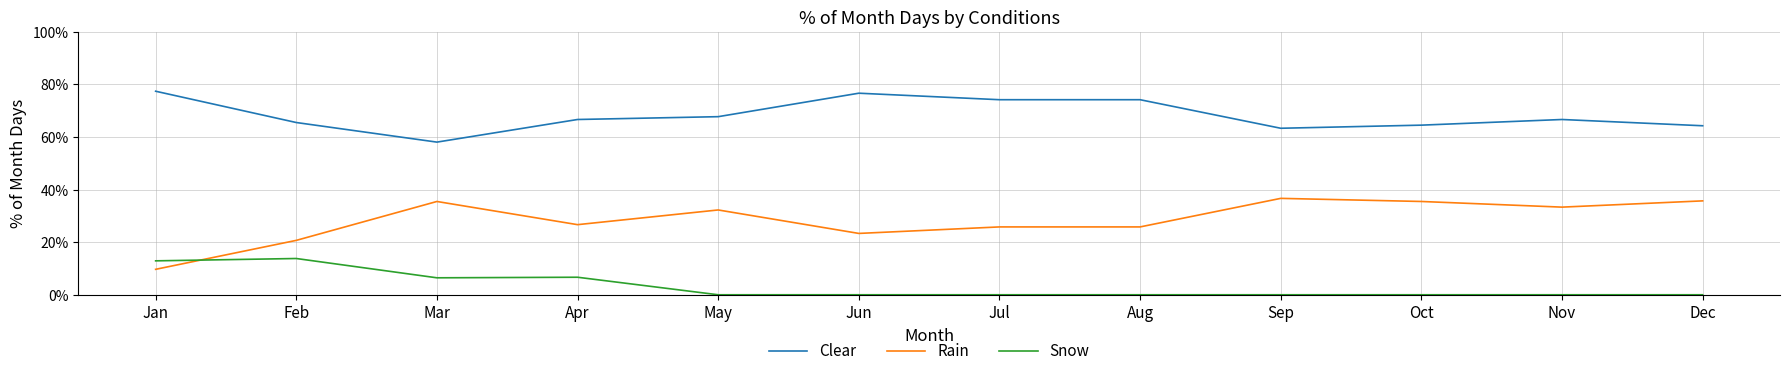

Is this an area chart (filled region under the line)?

No